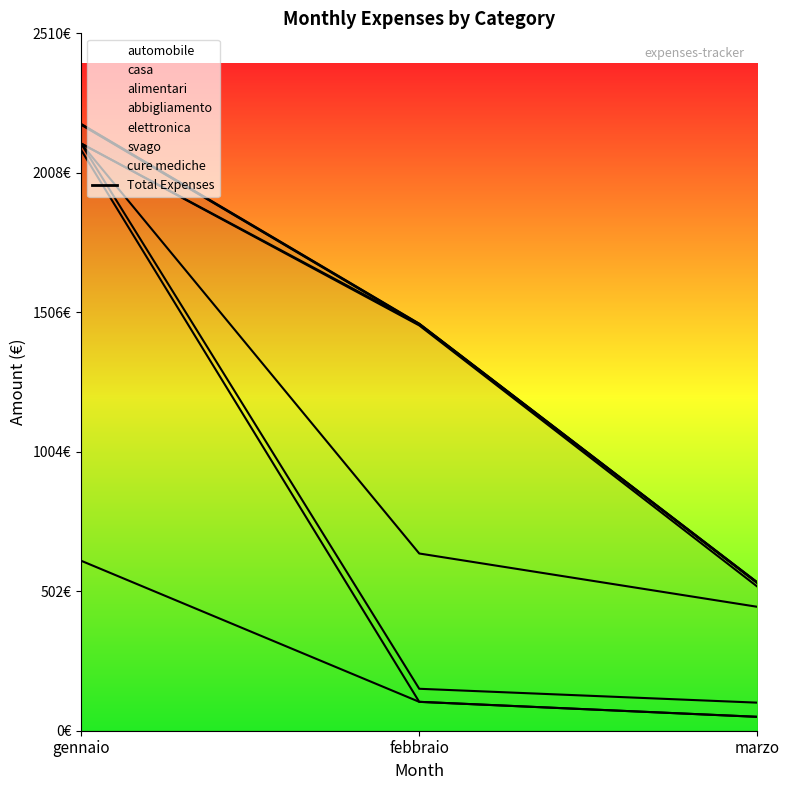

What is the change in value from gennaio to marzo?

-1650.5